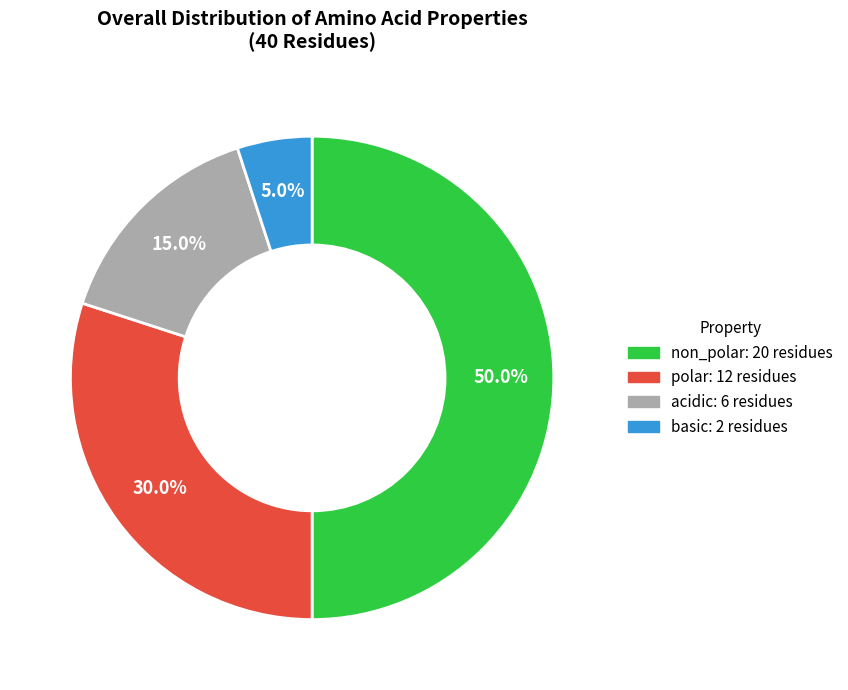

Which category has the smallest portion of the pie?

basic